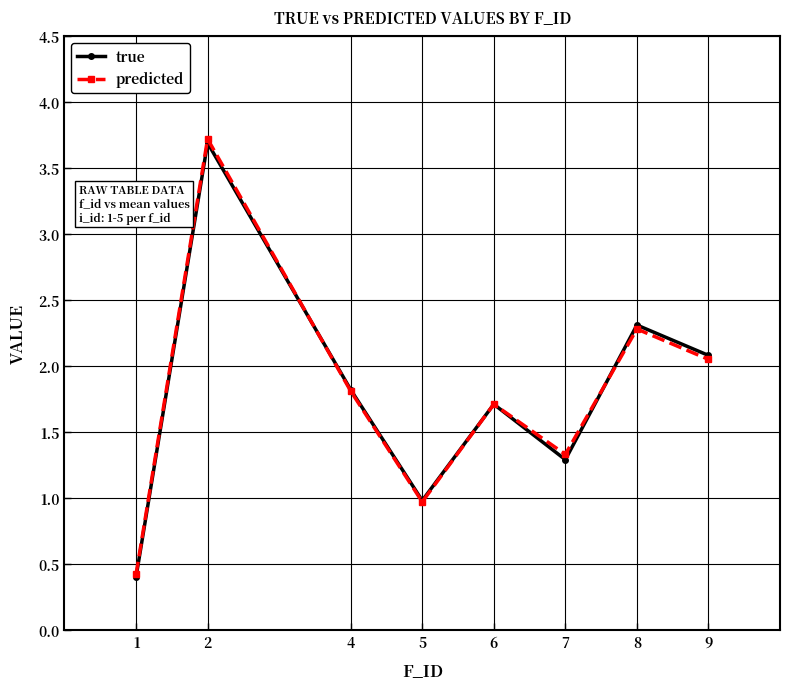

What value does the predicted series have at 2?

3.7